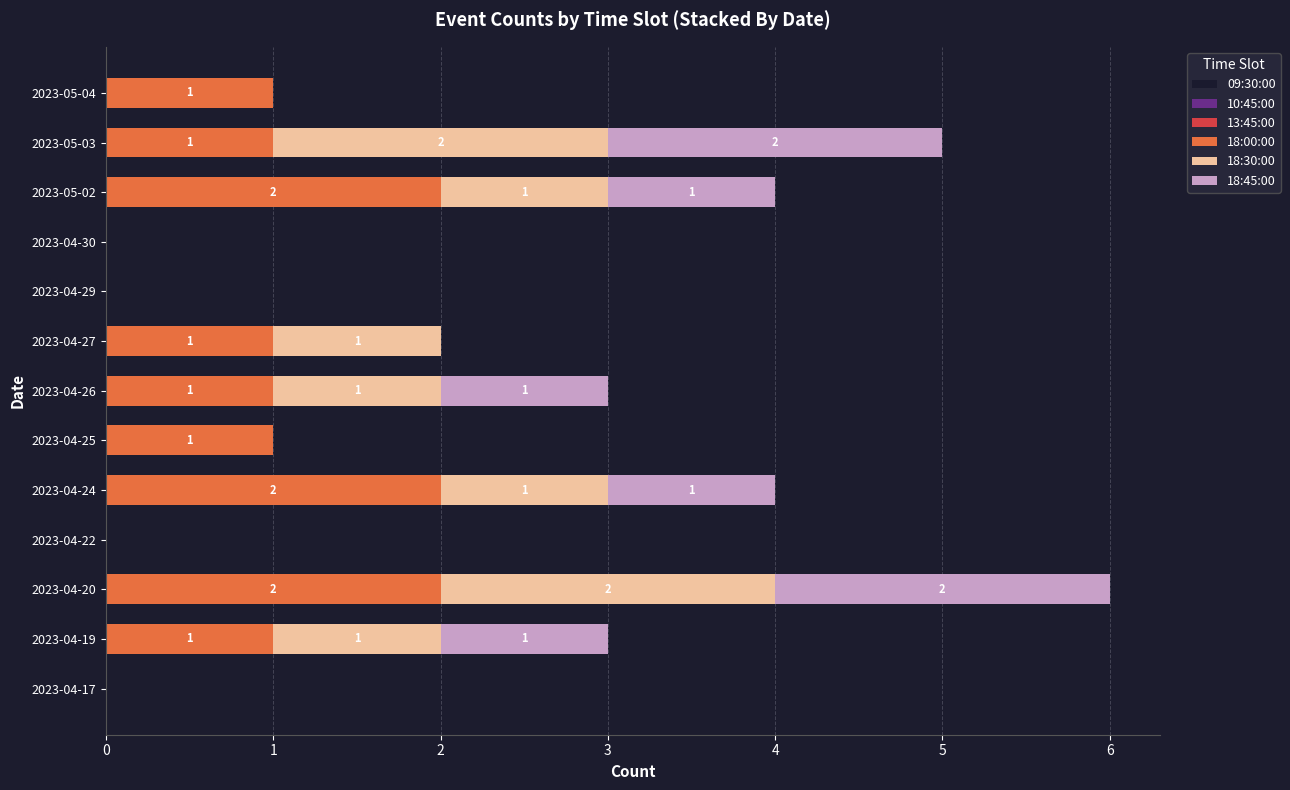

What is the sum of all 18:00:00 values?

12